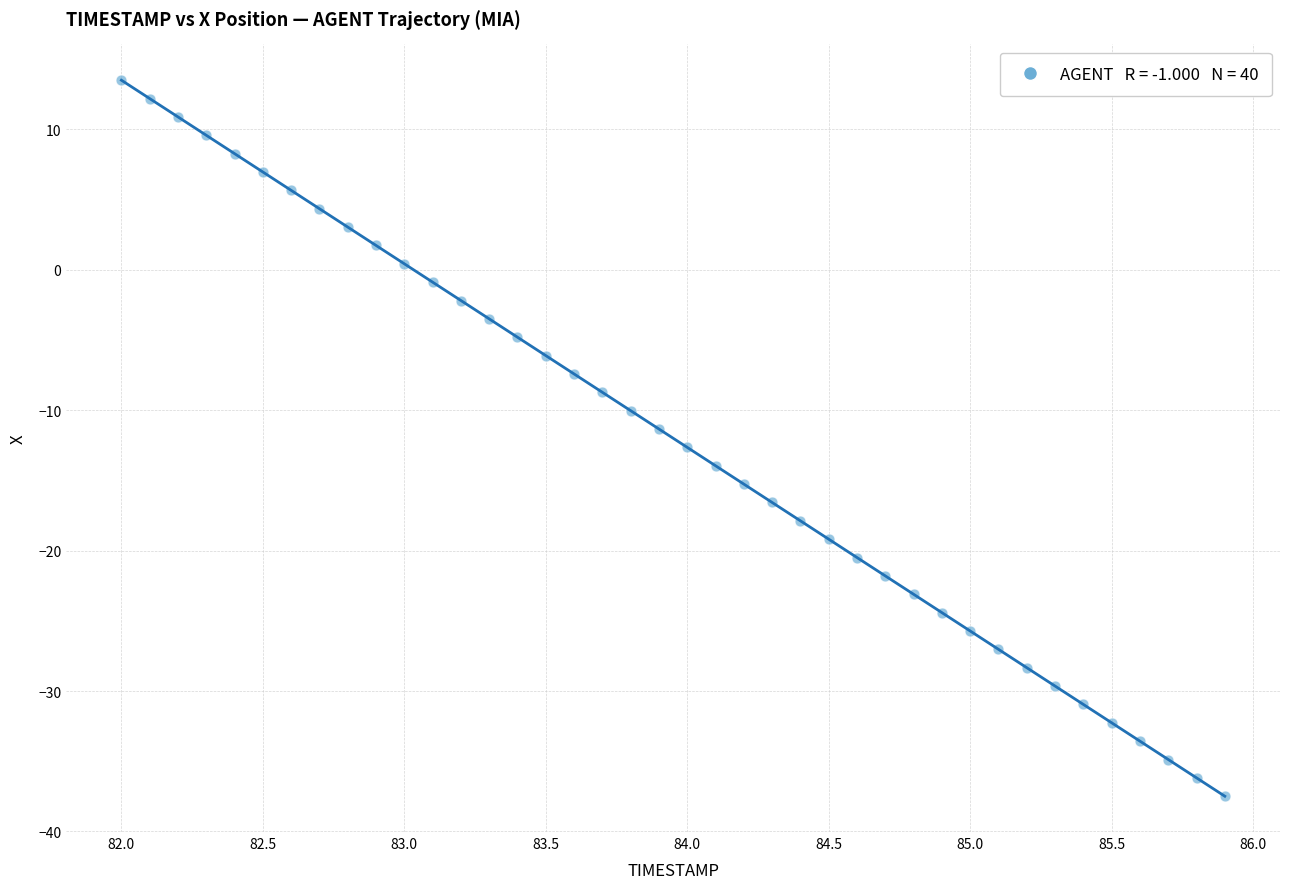

What is the range of X values (max minus min)?

3.9